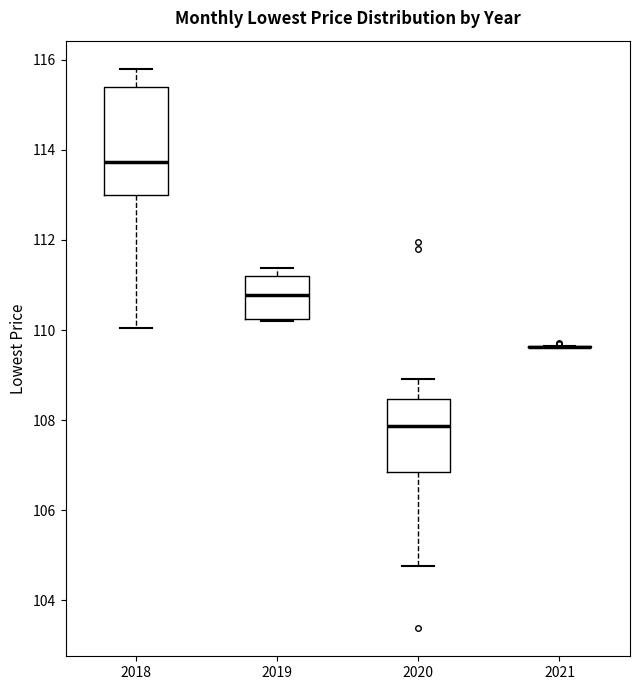

Where does the lower whisker of the box at x = 2018 end on the y-axis? The values are not printed on the chart, so give them approximately, as read against the axis.

110.0